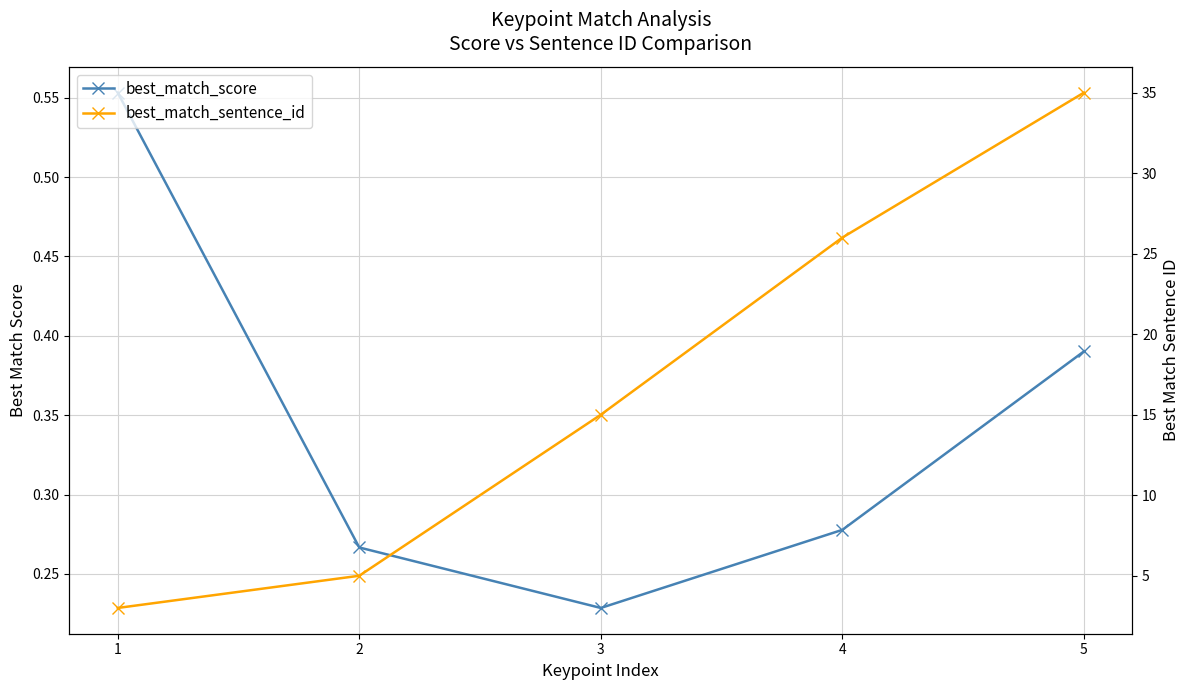

Where does the best_match_sentence_id series first go above 15?

4